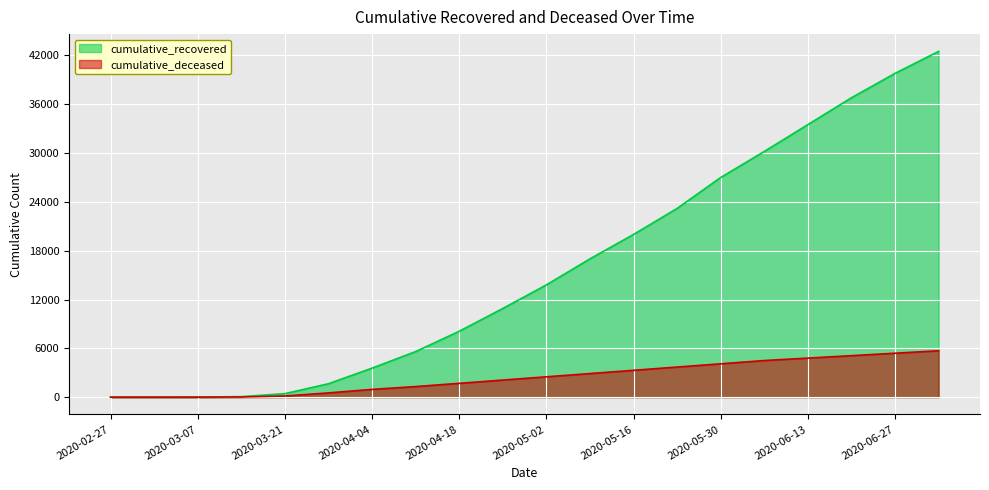

Is the value of cumulative_deceased at 2020-03-21 greater than the value of cumulative_recovered at 2020-03-28?

No